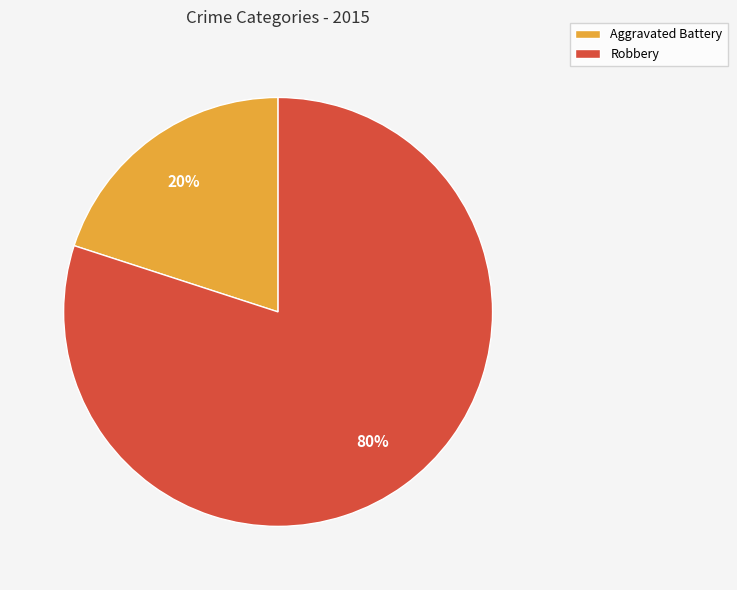

How many slices are in this pie chart?

2